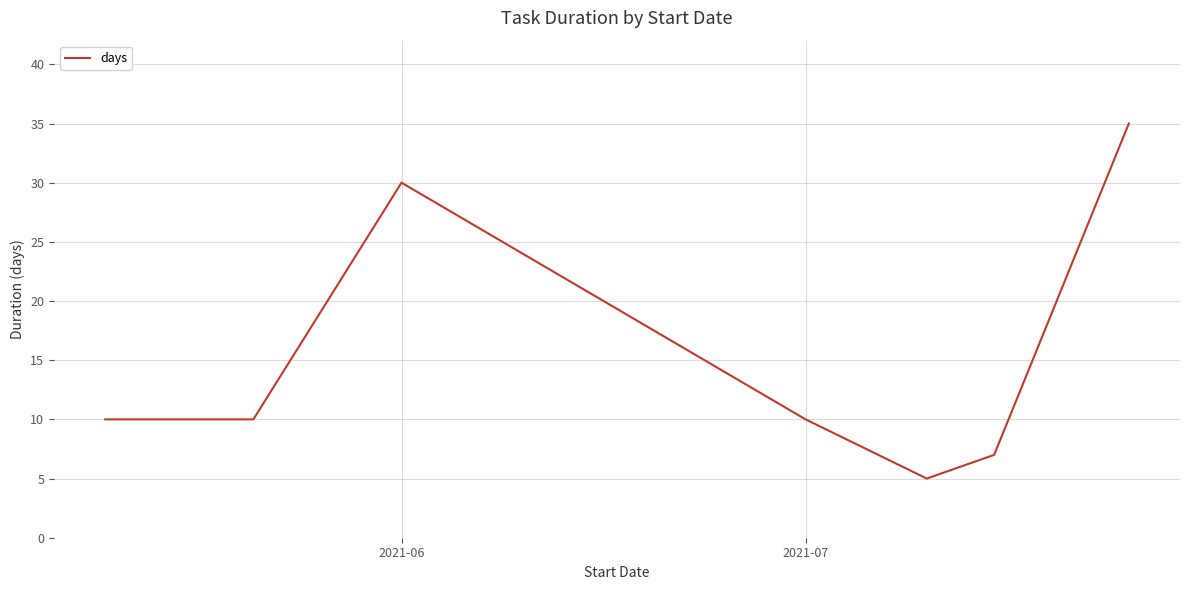

Count the number of categories in the chart.

7